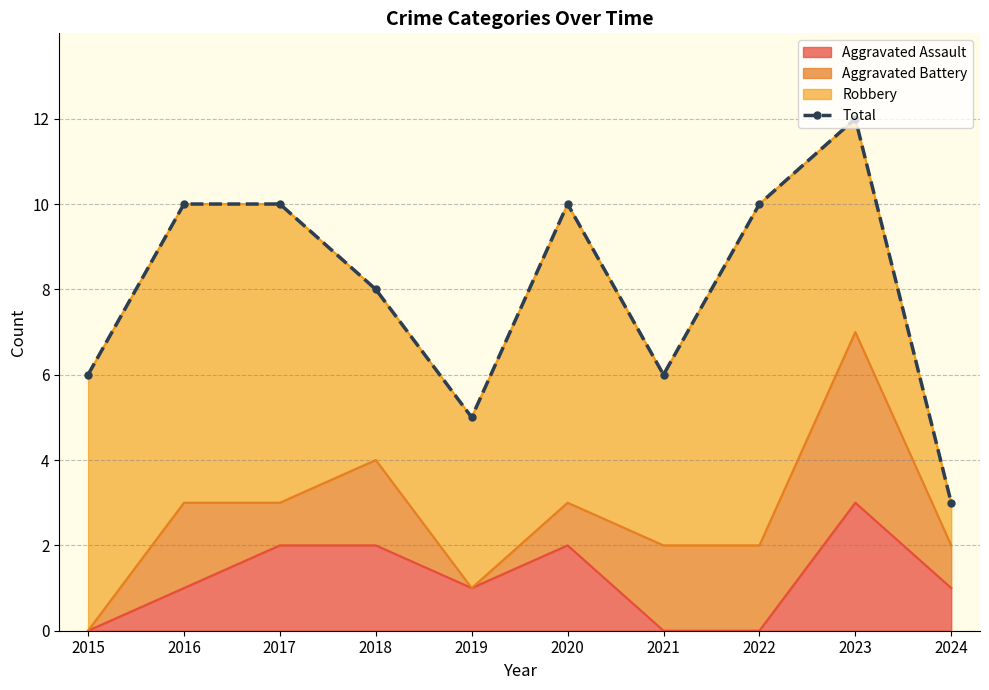

What value does the data have at 2017?

10